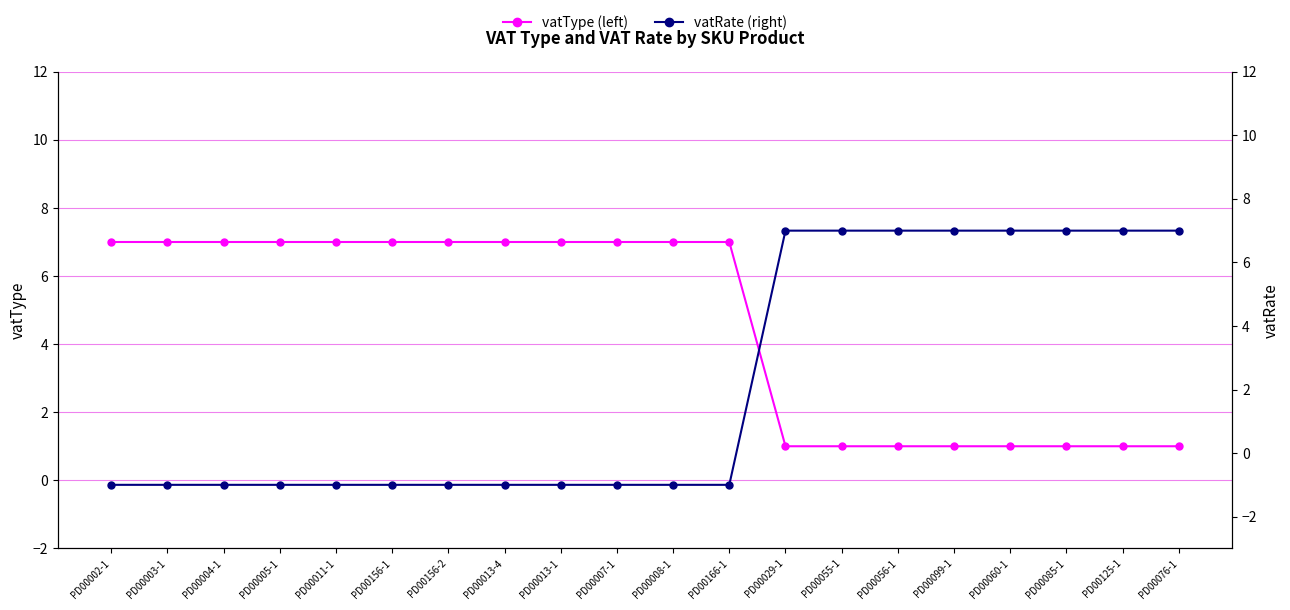

At which category is the sum across all series the highest?

PD00029-1